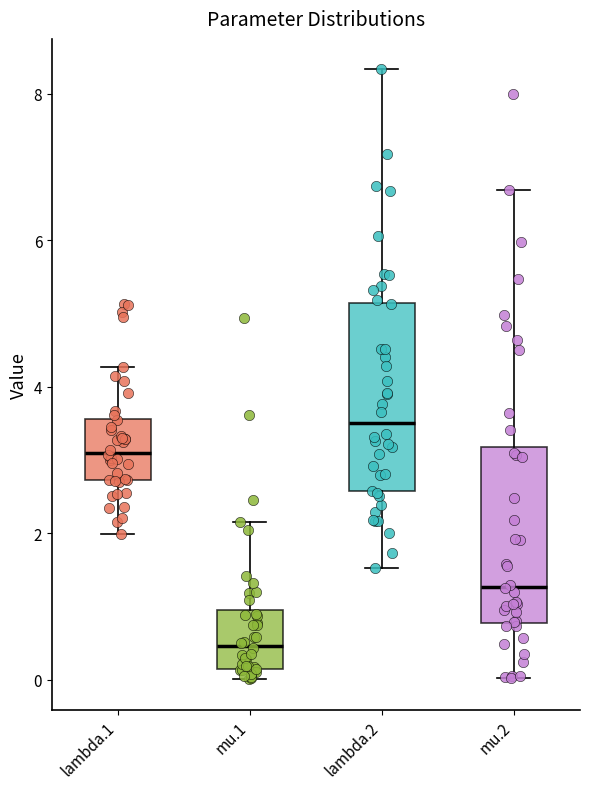

Reading left to right, read every box against the y-axis: the position of its median line, the range the box covers, and the ends of its whiskers. The values are not printed on the chart, so give them approximately, as read against the axis.

lambda.1: median 3.0, box 2.8 to 3.6, whiskers 2.0 to 4.2
mu.1: median 0.4, box 0.2 to 1.0, whiskers 0.0 to 2.2
lambda.2: median 3.6, box 2.6 to 5.2, whiskers 1.6 to 8.4
mu.2: median 1.2, box 0.8 to 3.2, whiskers 0.0 to 6.6